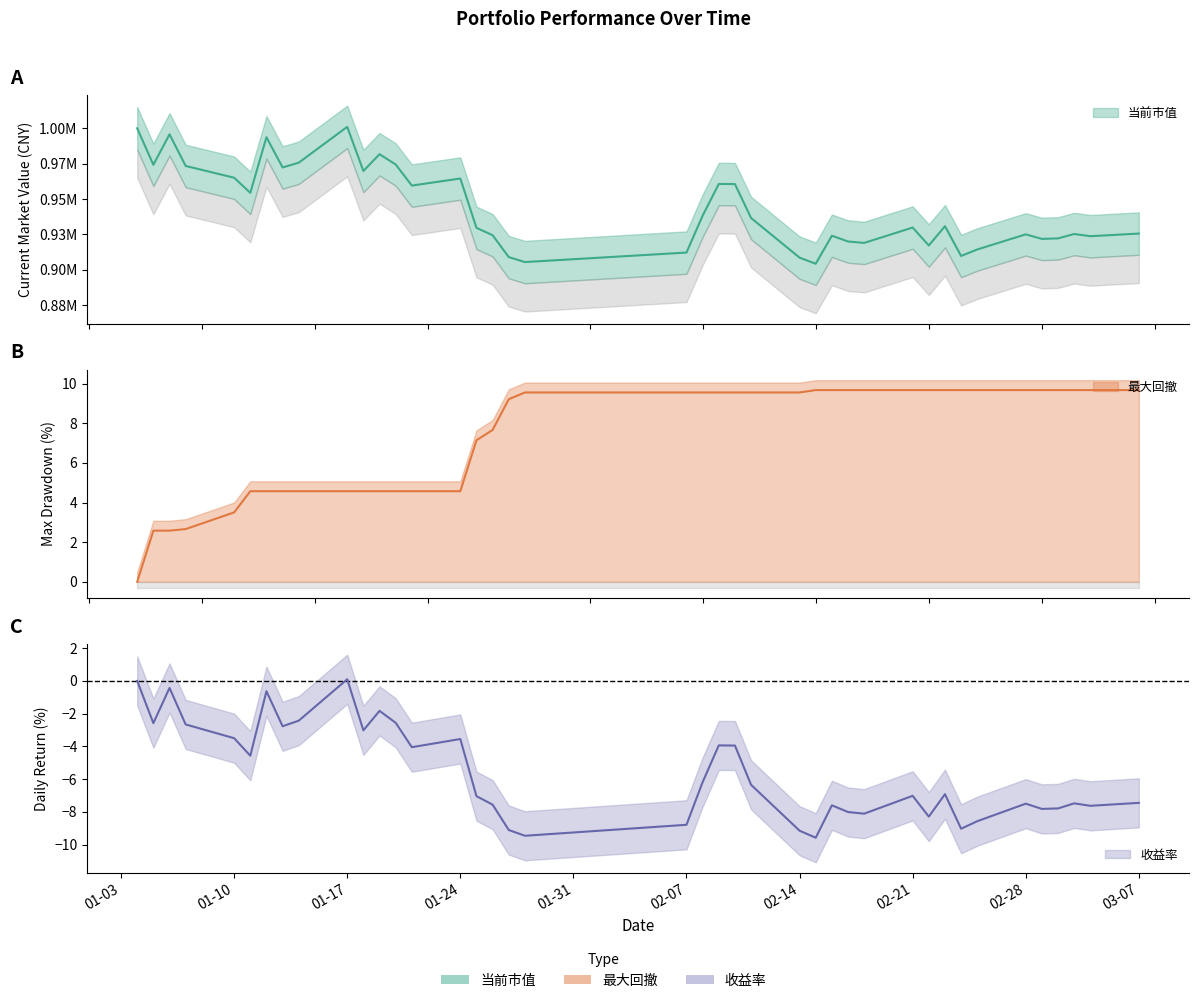

Does the chart have visible grid lines?

No